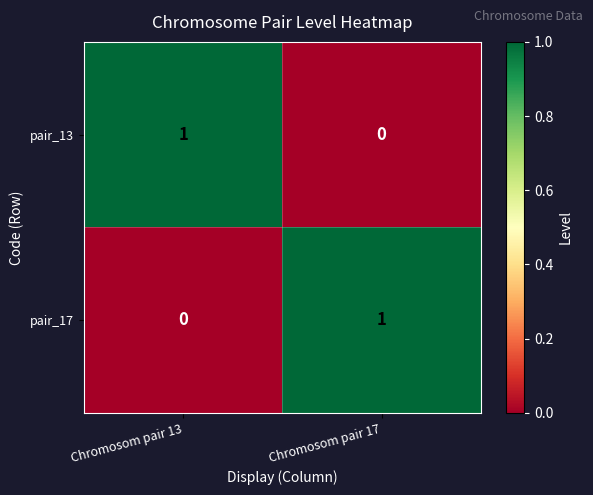

At Chromosom pair 17, list the series in order from smallest to largest.

pair_13, pair_17